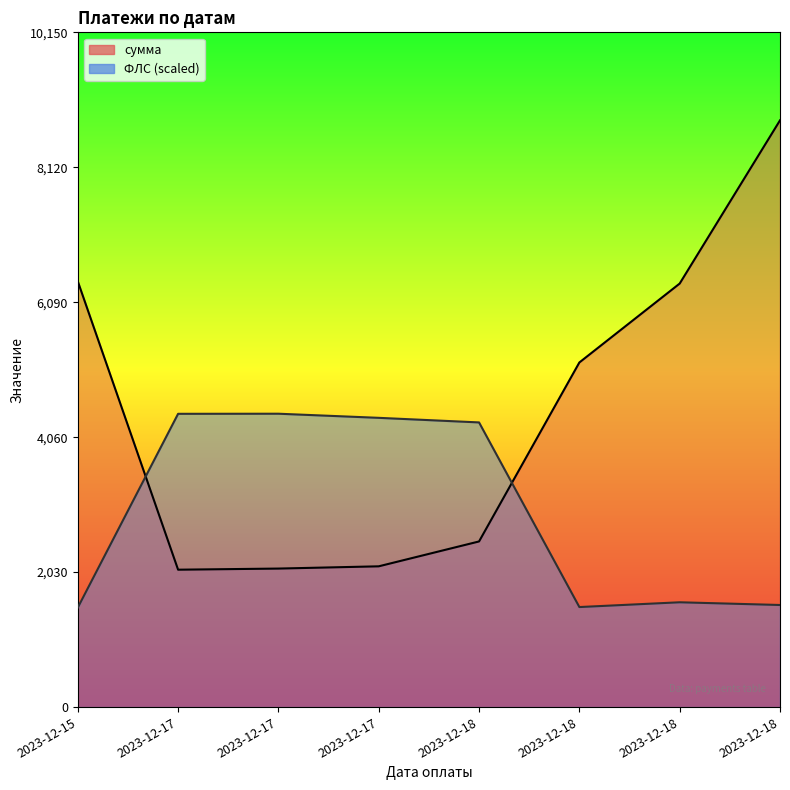

Is the value of сумма at 2023-12-18 greater than the value of ФЛС at 2023-12-18?

No